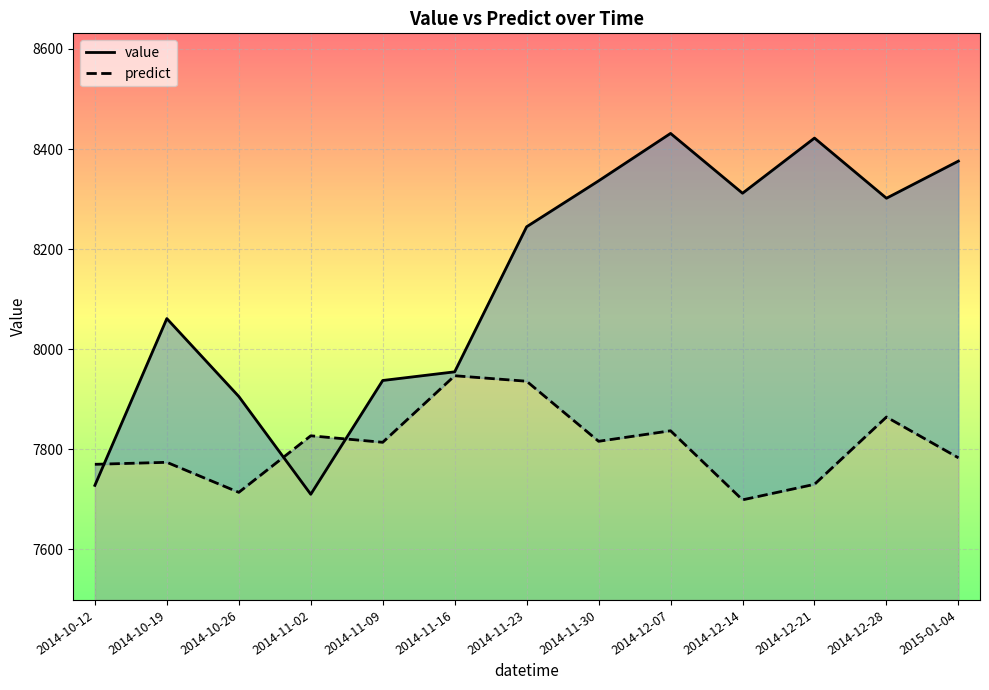

Reading right to left, transcribe all the data shown in this chart.

value: 2015-01-04=8375.9	2014-12-28=8301.7	2014-12-21=8421.9	2014-12-14=8311.7	2014-12-07=8431.2	2014-11-30=8336.4	2014-11-23=8244.7	2014-11-16=7954.8	2014-11-09=7937.5	2014-11-02=7710.1	2014-10-26=7905.6	2014-10-19=8061.2	2014-10-12=7727.9
predict: 2015-01-04=7783.0	2014-12-28=7864.5	2014-12-21=7730.0	2014-12-14=7699.0	2014-12-07=7837.0	2014-11-30=7816.0	2014-11-23=7936.0	2014-11-16=7947.0	2014-11-09=7814.0	2014-11-02=7827.0	2014-10-26=7714.0	2014-10-19=7774.0	2014-10-12=7770.0